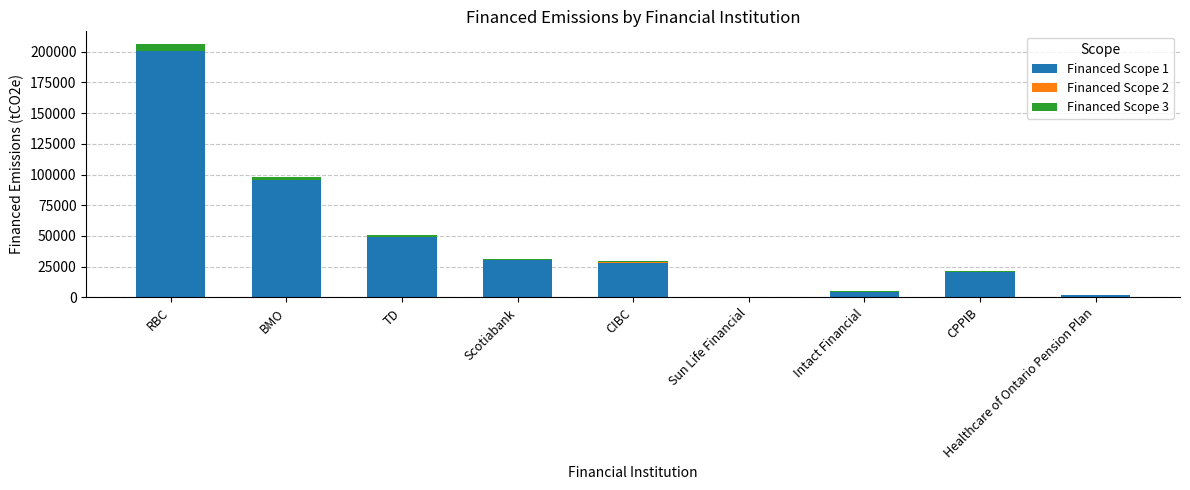

Which category has the highest value in the Financed Scope 1 series?

RBC